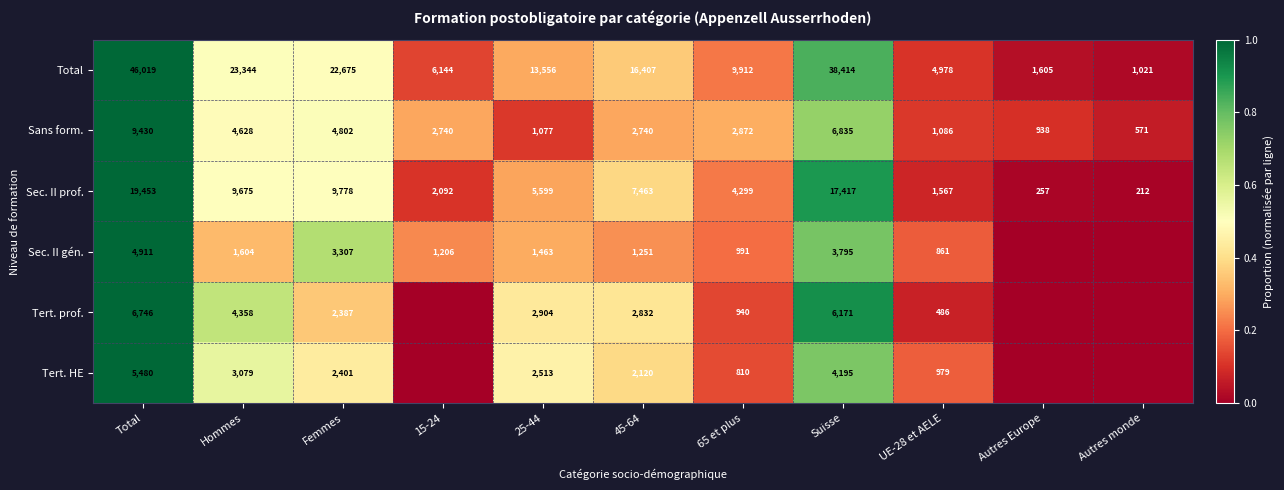

What is the maximum value shown in the chart?

1.0